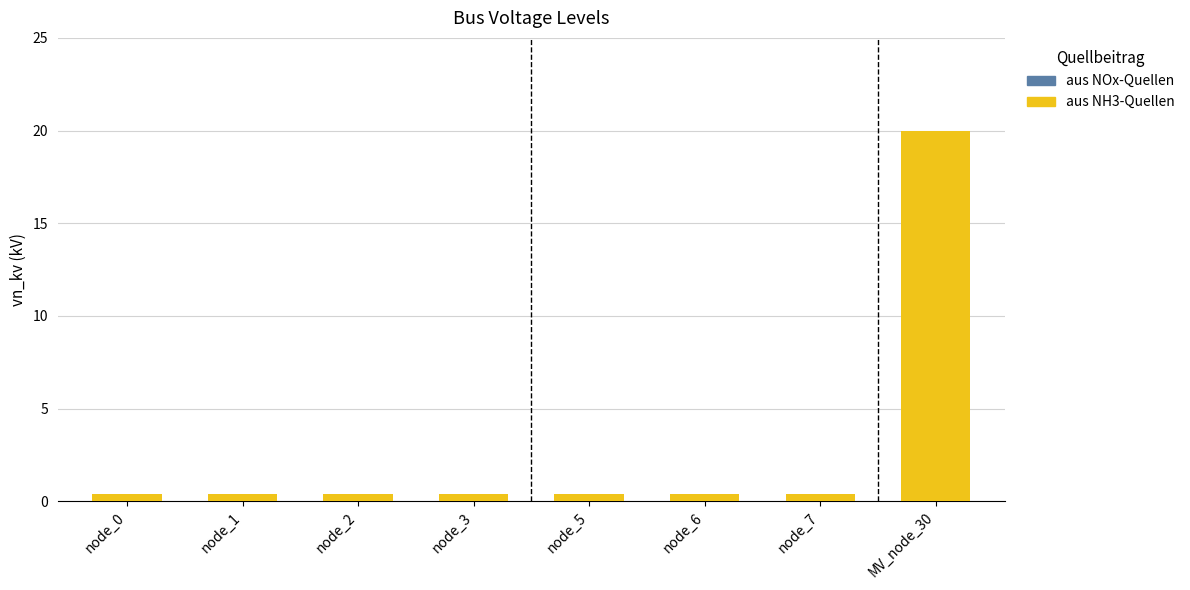

What is the difference between the maximum and minimum values?

19.6